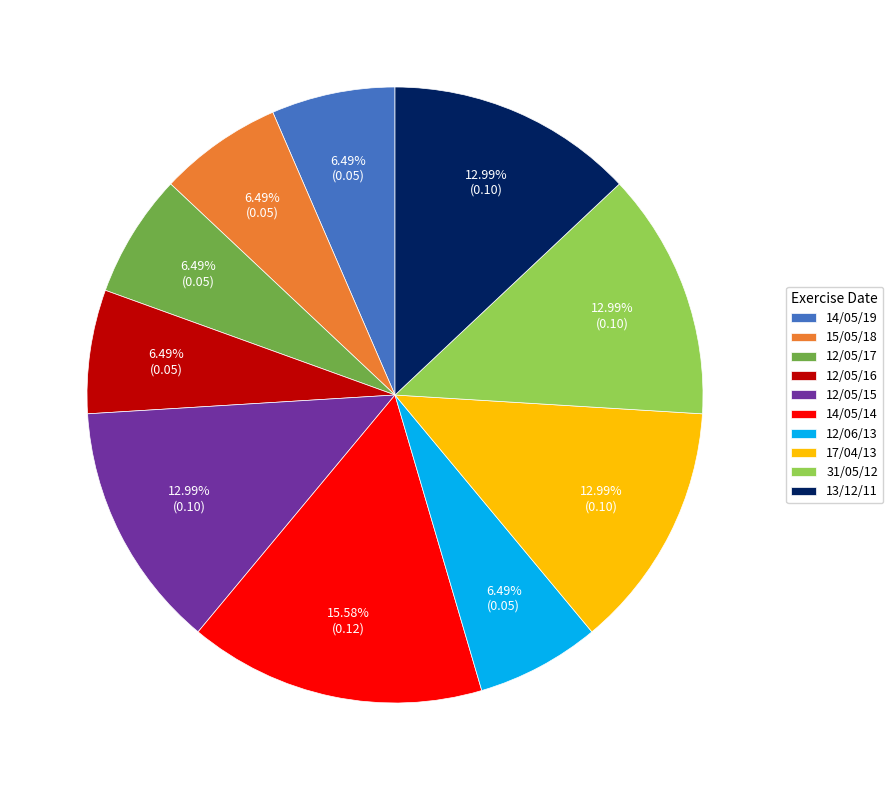

Which has a higher value, 15/05/18 or 14/05/14?

14/05/14